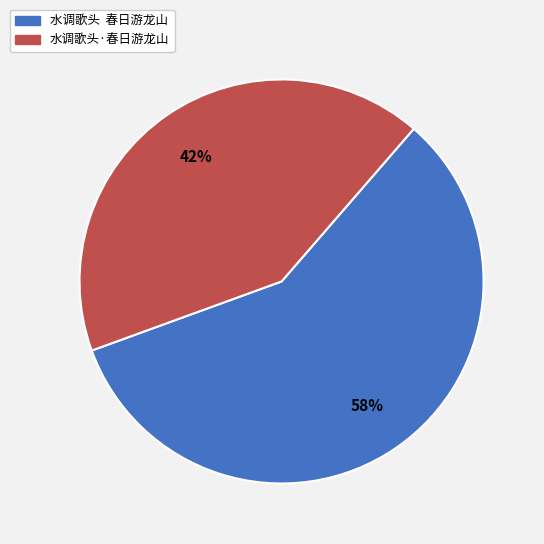

What is the ratio of the value at 水调歌头 春日游龙山 to the value at 水调歌头·春日游龙山?

1.4